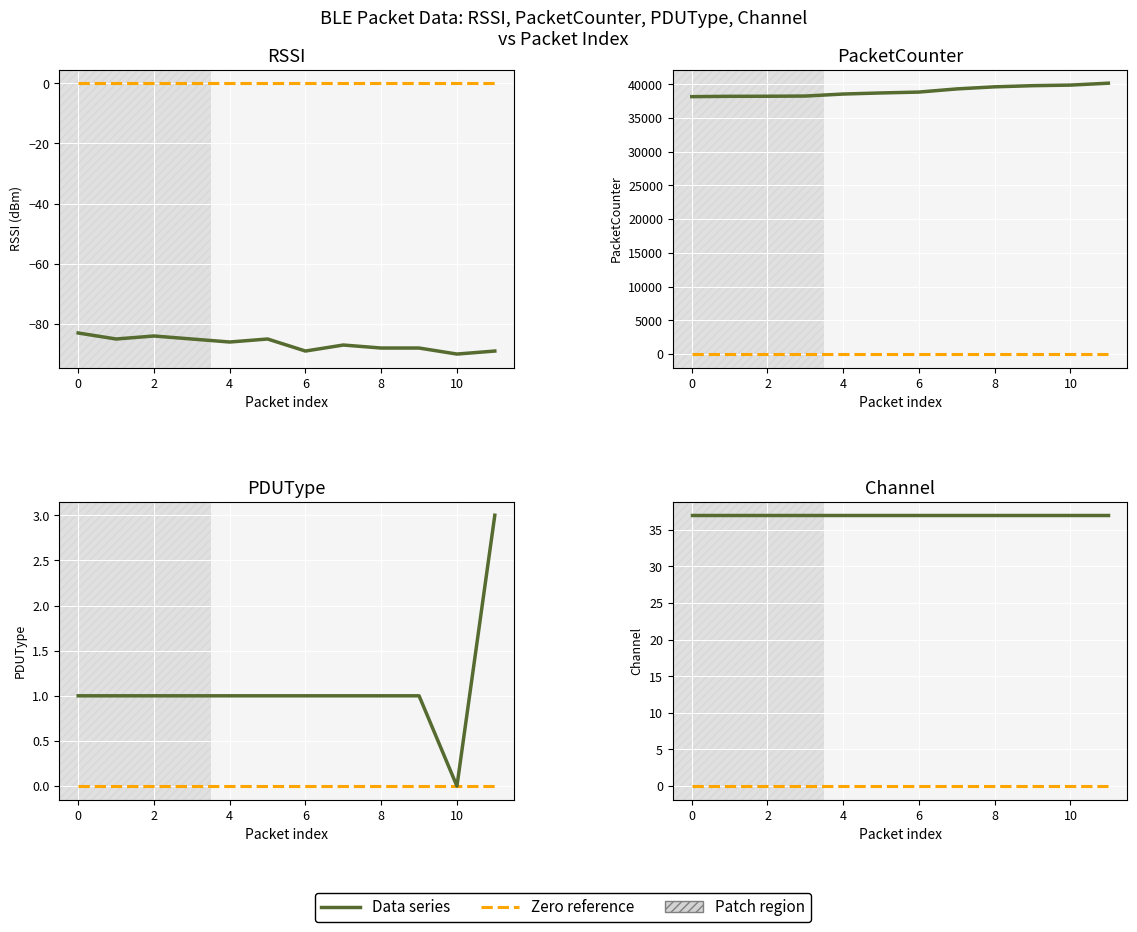

What is the label of the 12th point from the left?

11